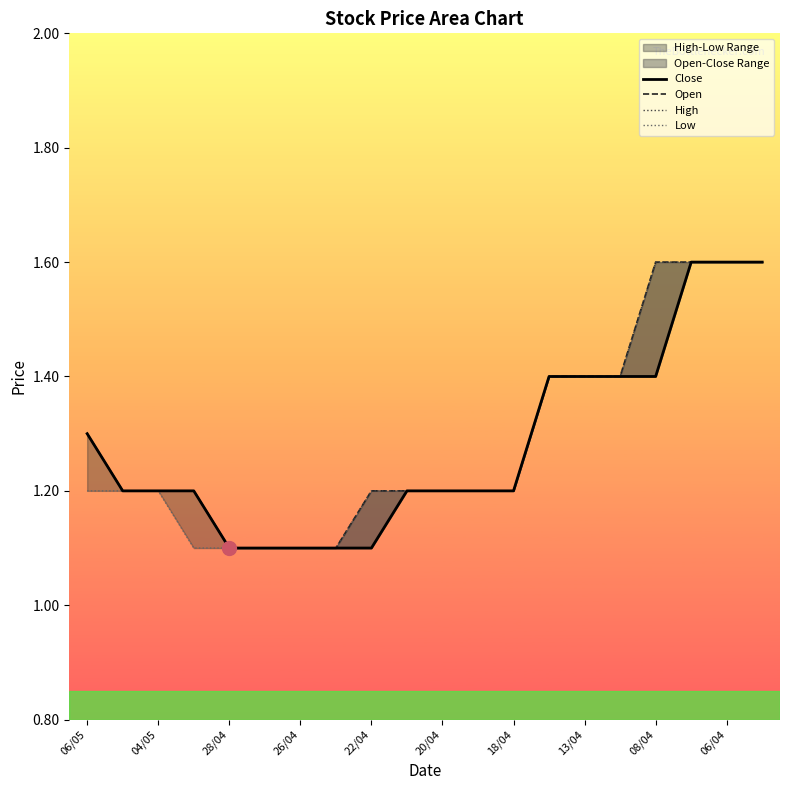

What is the label of the 4th point from the left?

26/04